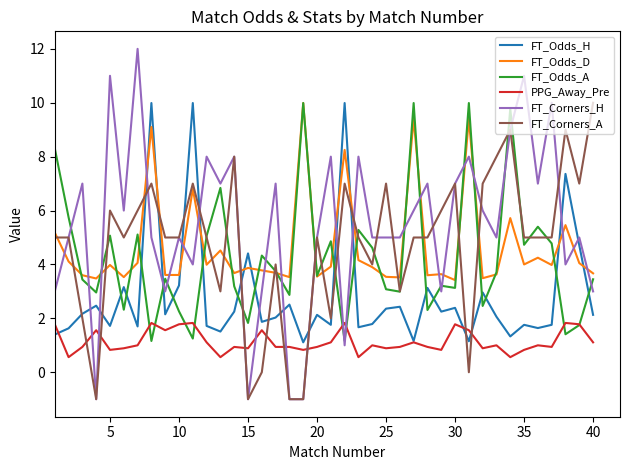

True or false: FT_Odds_D and PPG_Away_Pre intersect in this chart.

False